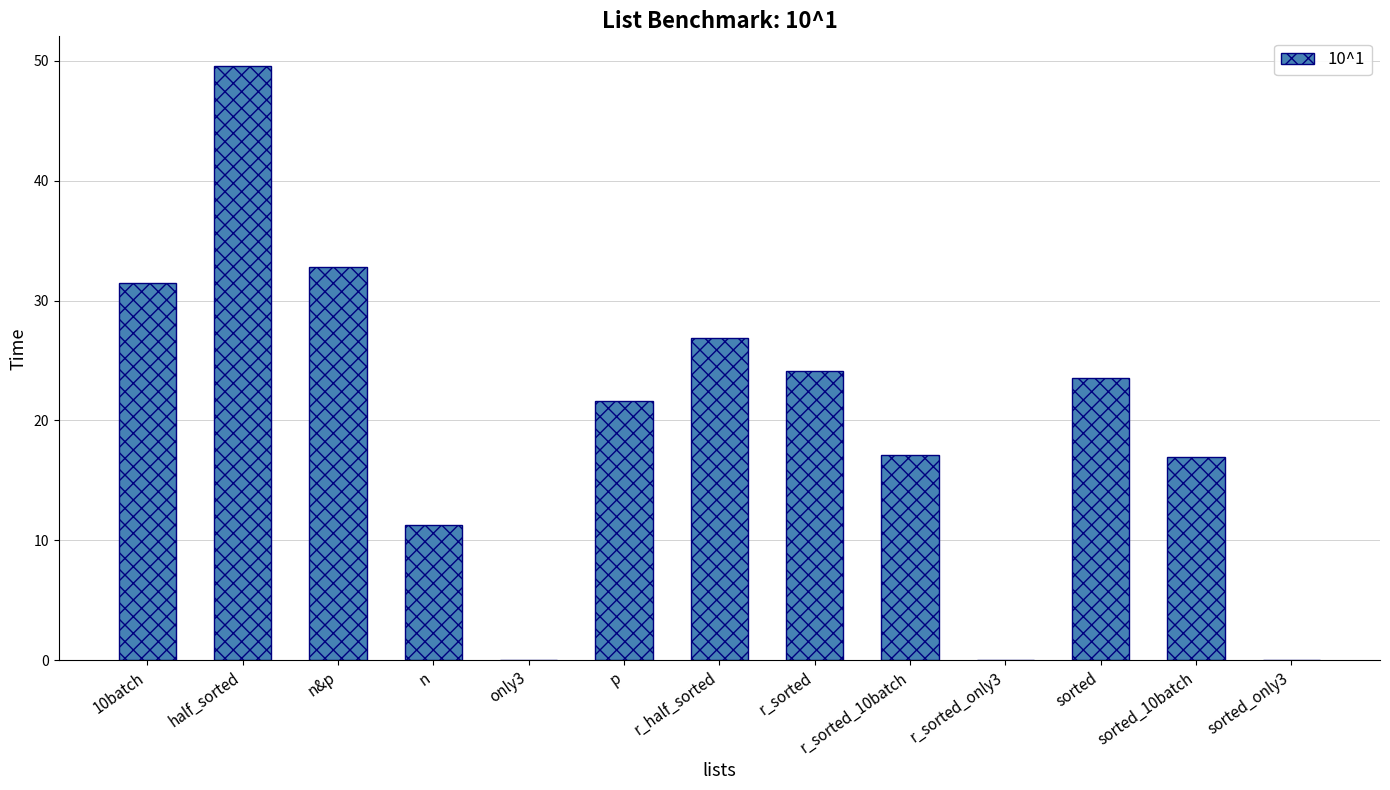

At which label does the data first exceed 21?

10batch